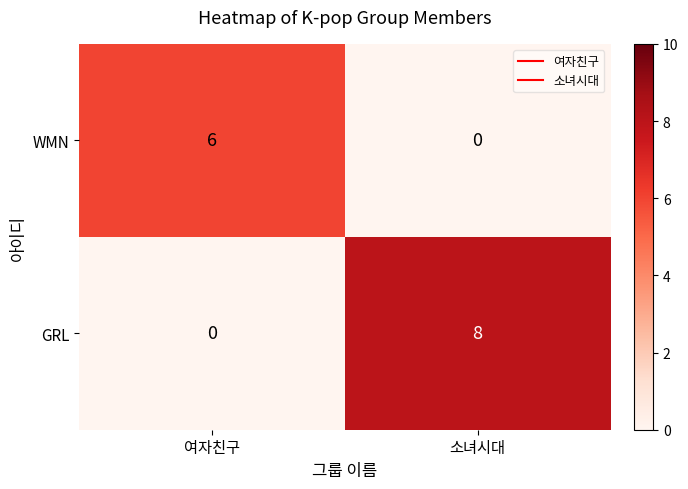

What is the difference between the highest and lowest values at 여자친구?

6